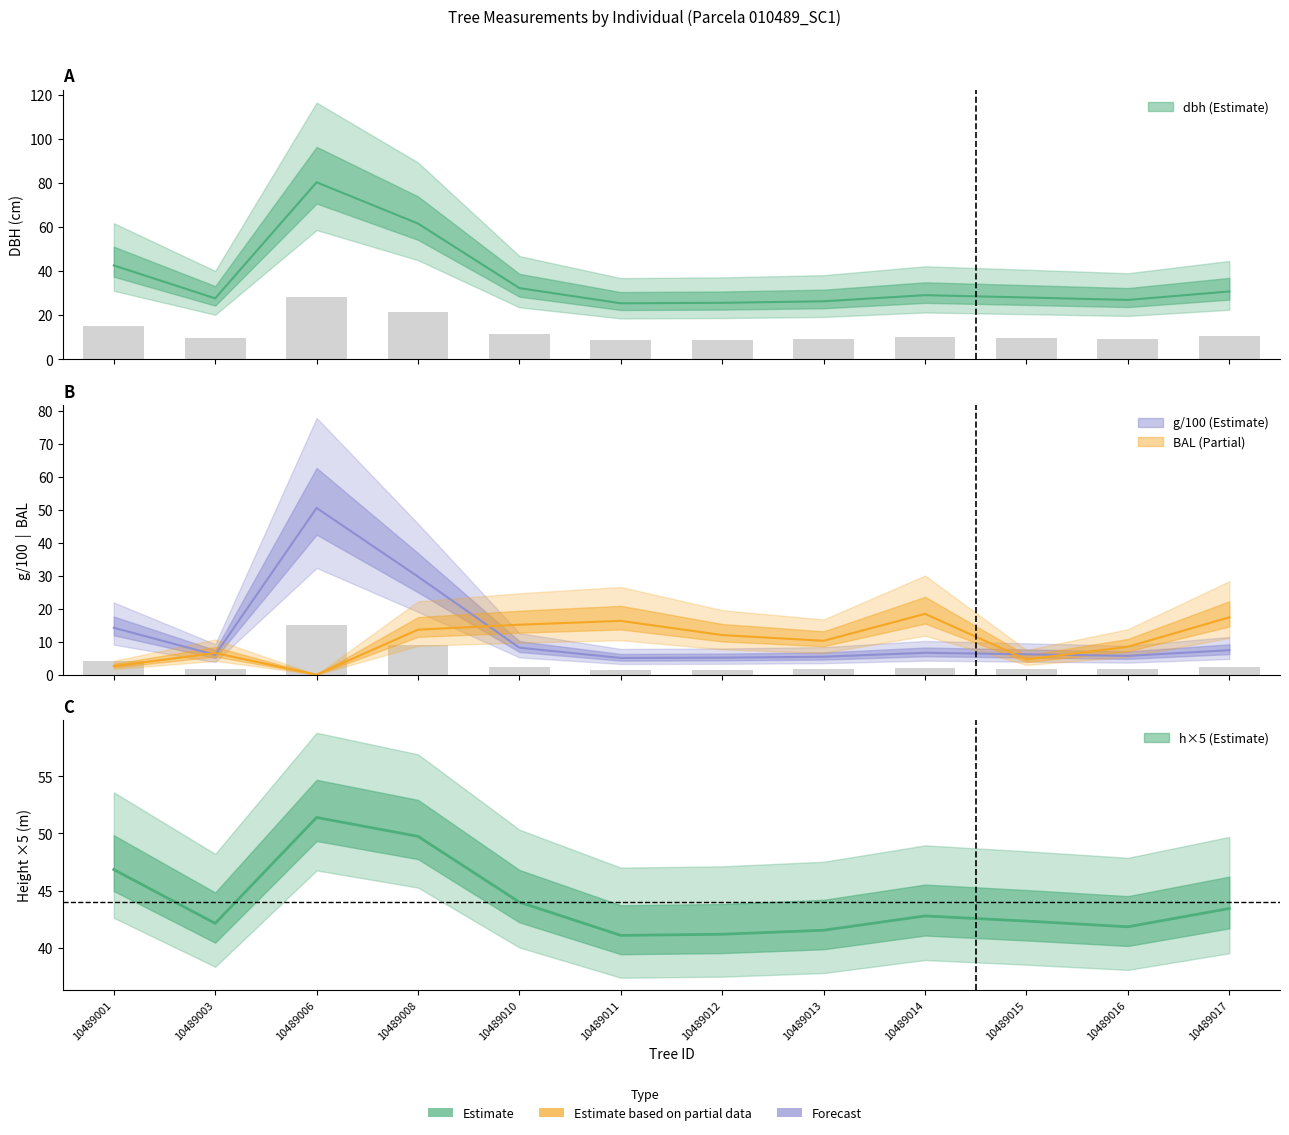

Between 10489010 and 10489016, which is larger?

10489010